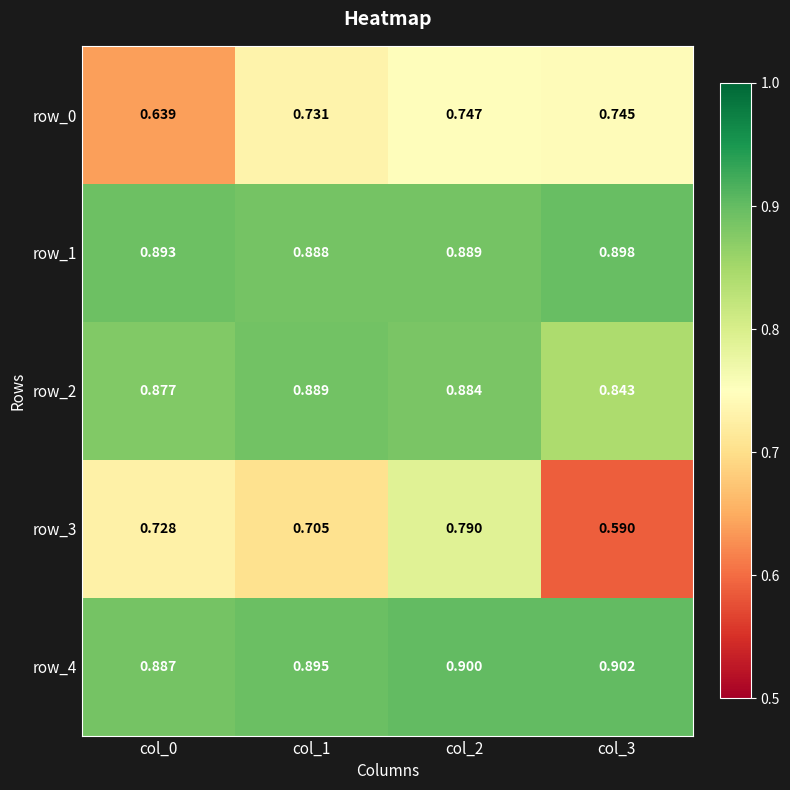

How many series are shown in this chart?

5